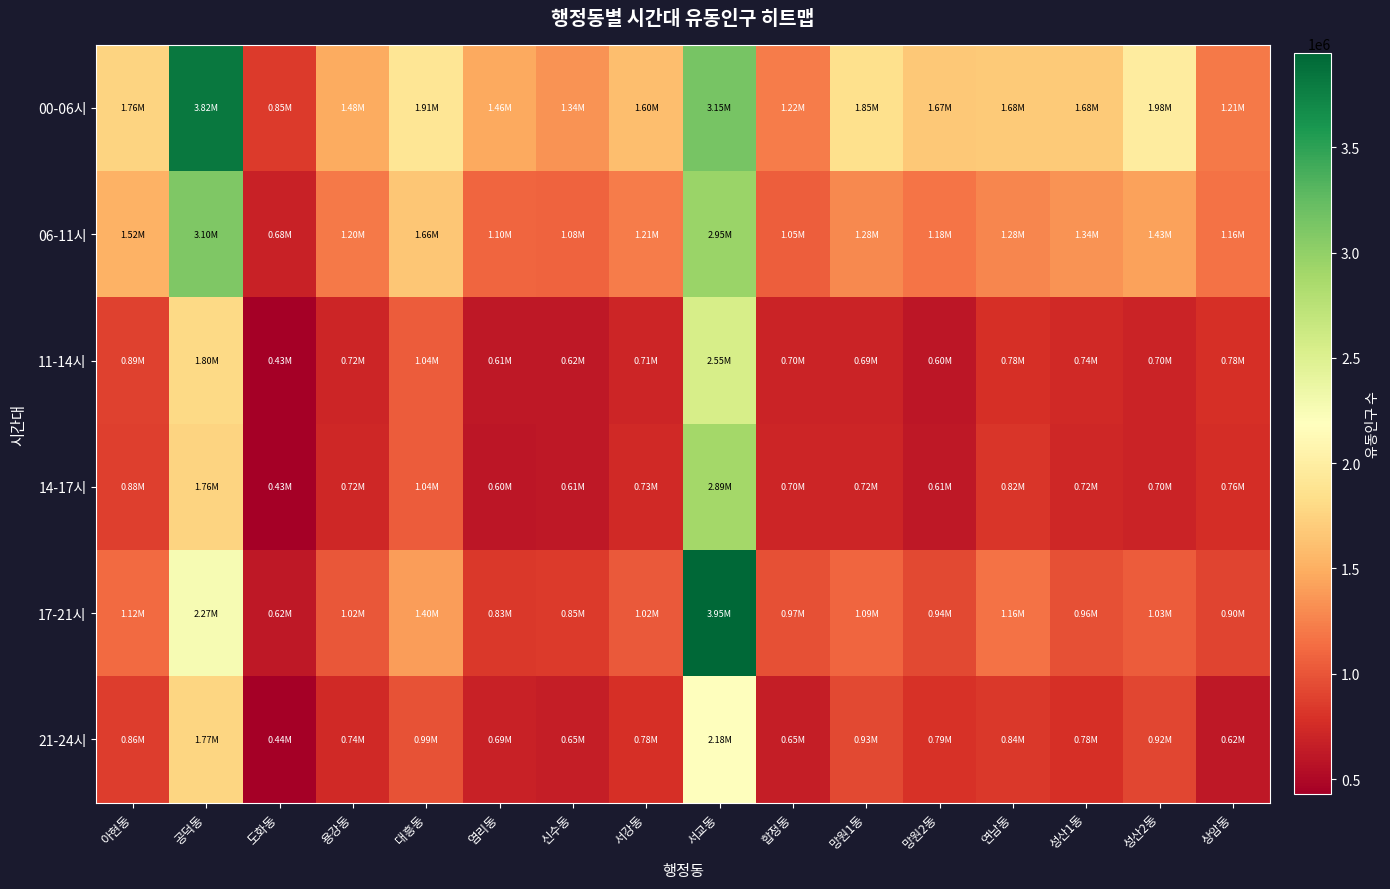

What is the maximum value shown in the chart?

3947525